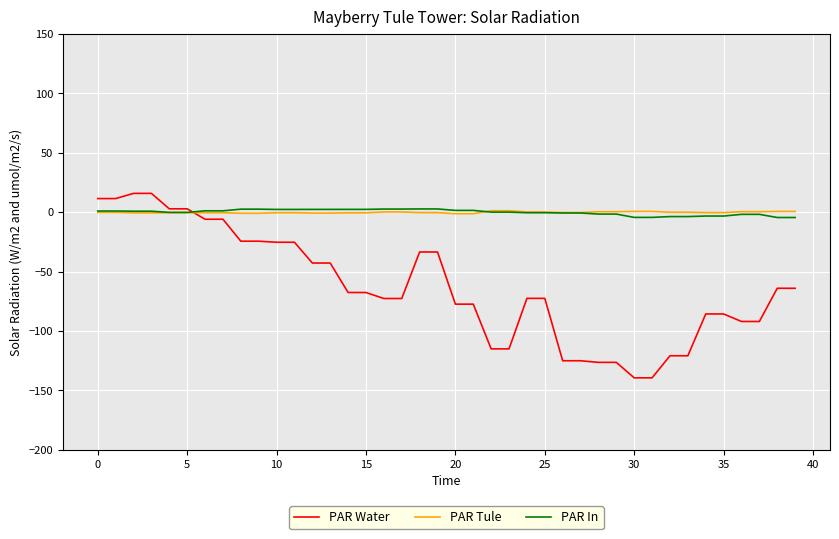

What is the minimum value for PAR Water?

-139.4